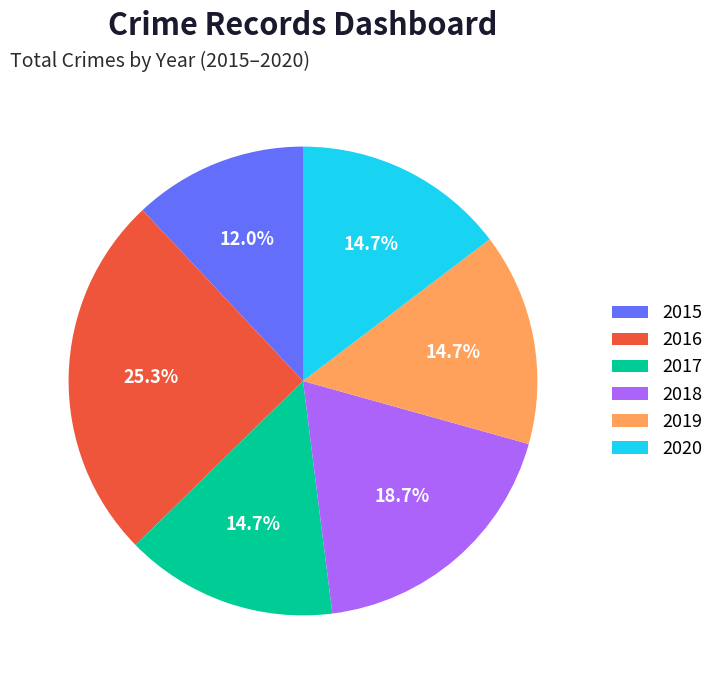

Is 2016 the majority of the pie?

No